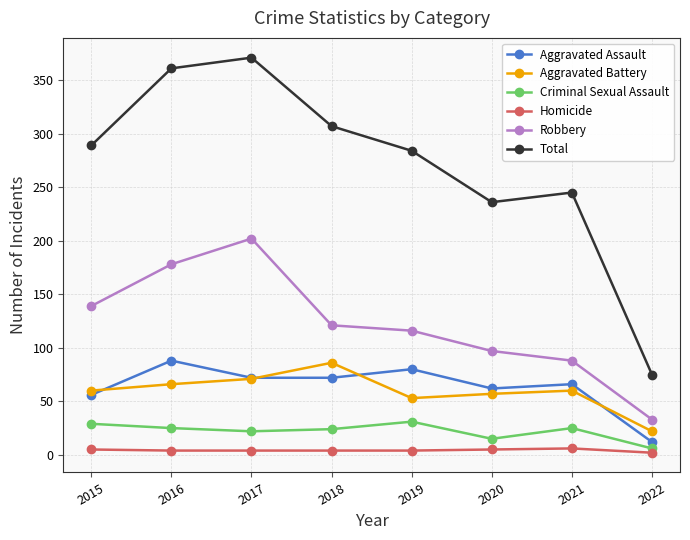

At which label does Total reach its peak?

2017